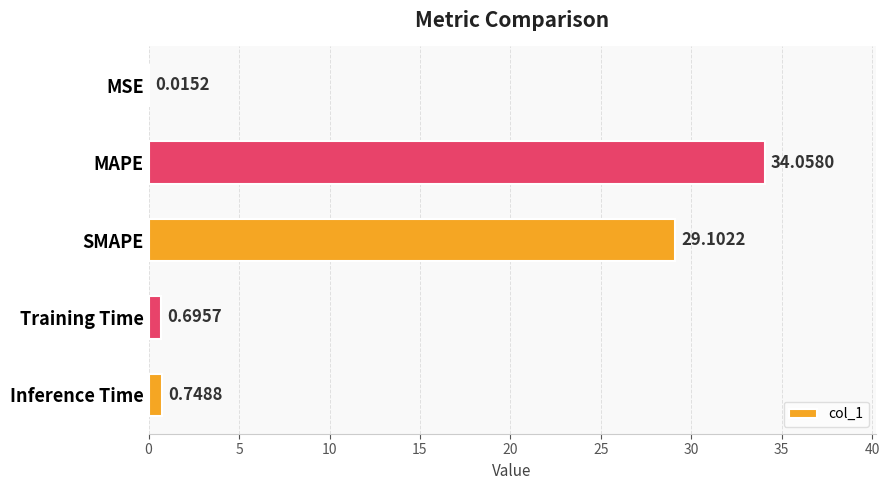

What is the change in value from MSE to Inference Time?

+0.7